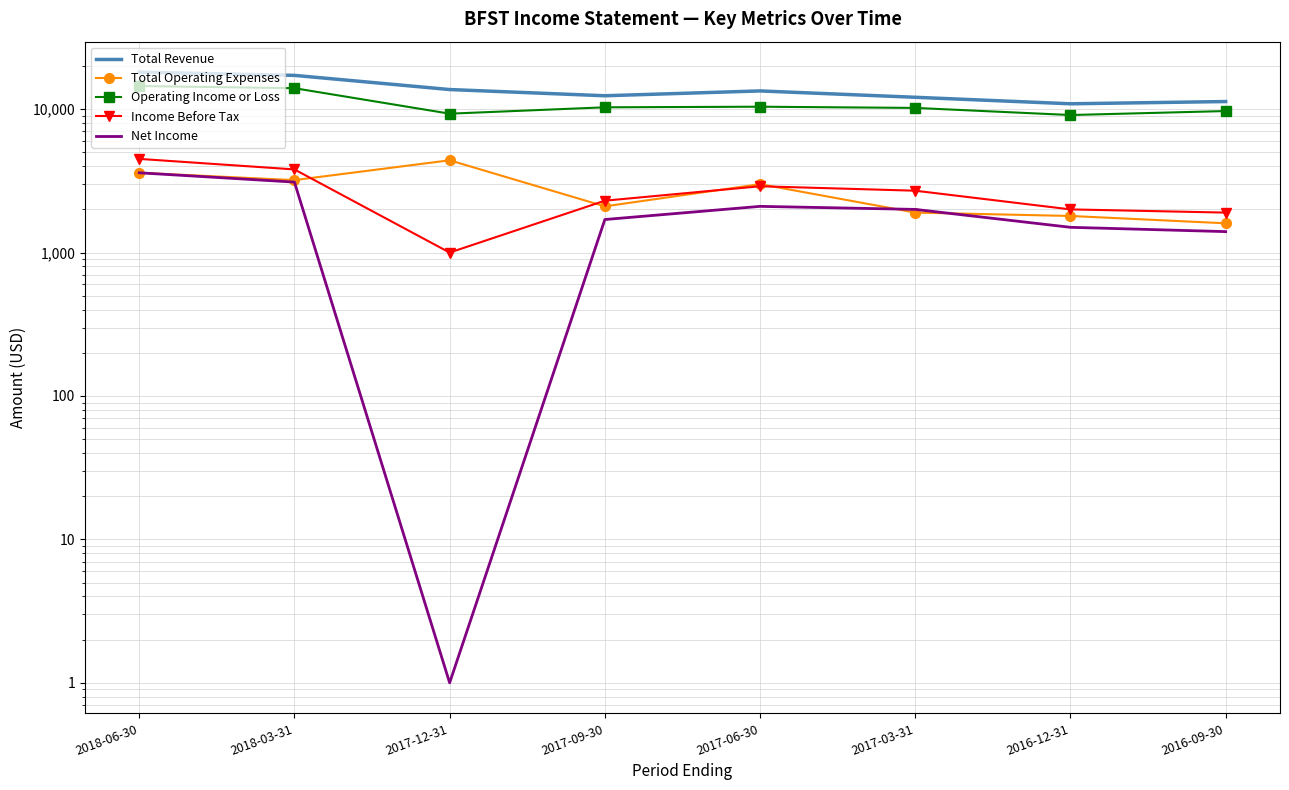

What is the difference between the maximum and minimum values in the Income Before Tax series?

3500